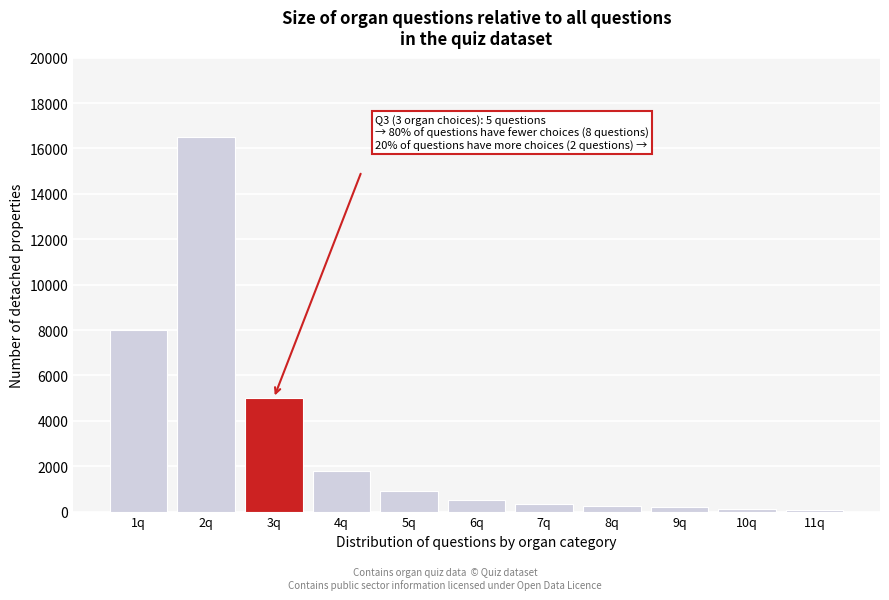

What is the sum of all values?

33680